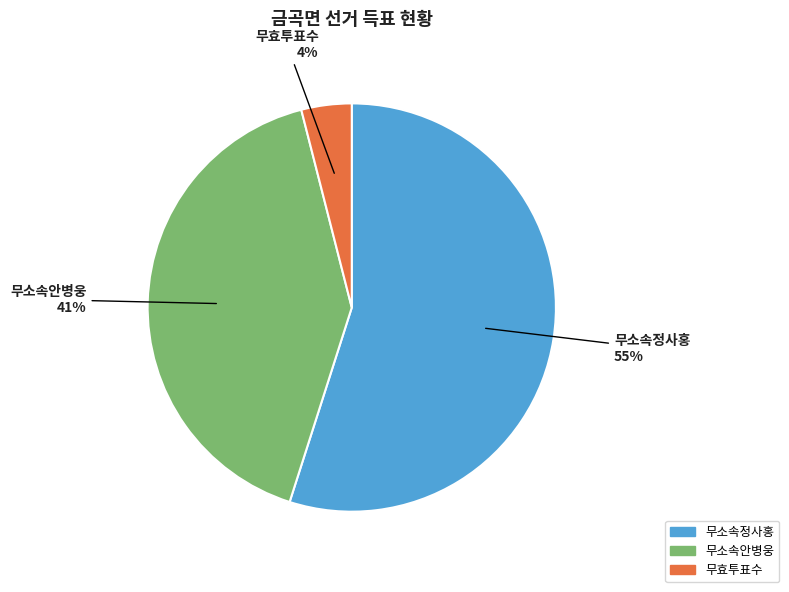

Is 무소속정사홍 the majority of the pie?

Yes